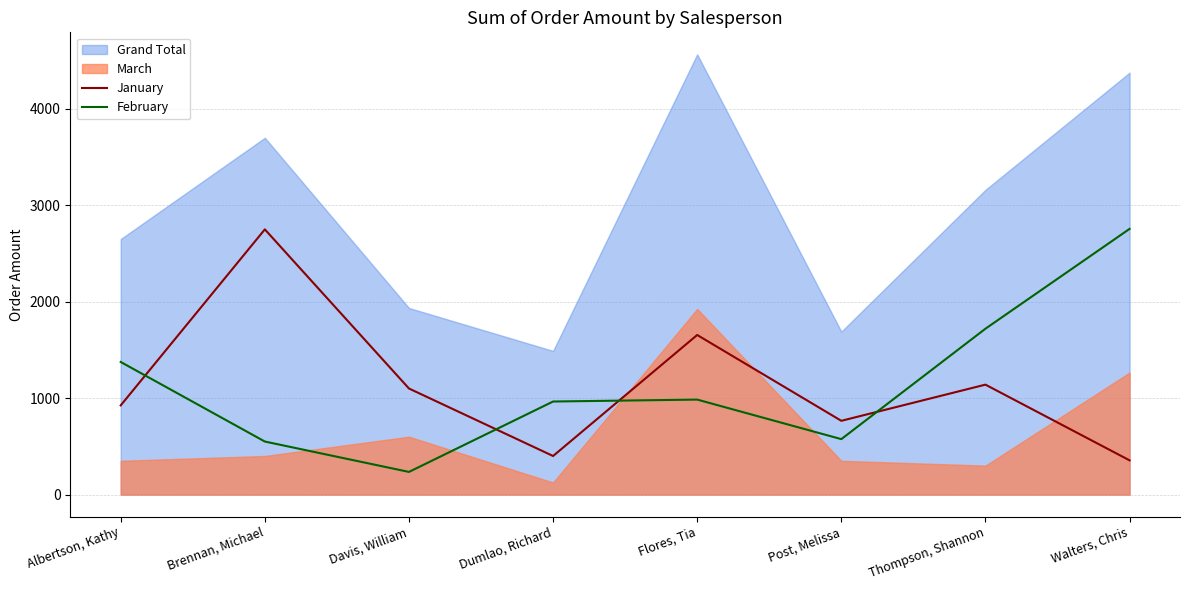

At how many categories does at least one series exceed 1461?

4